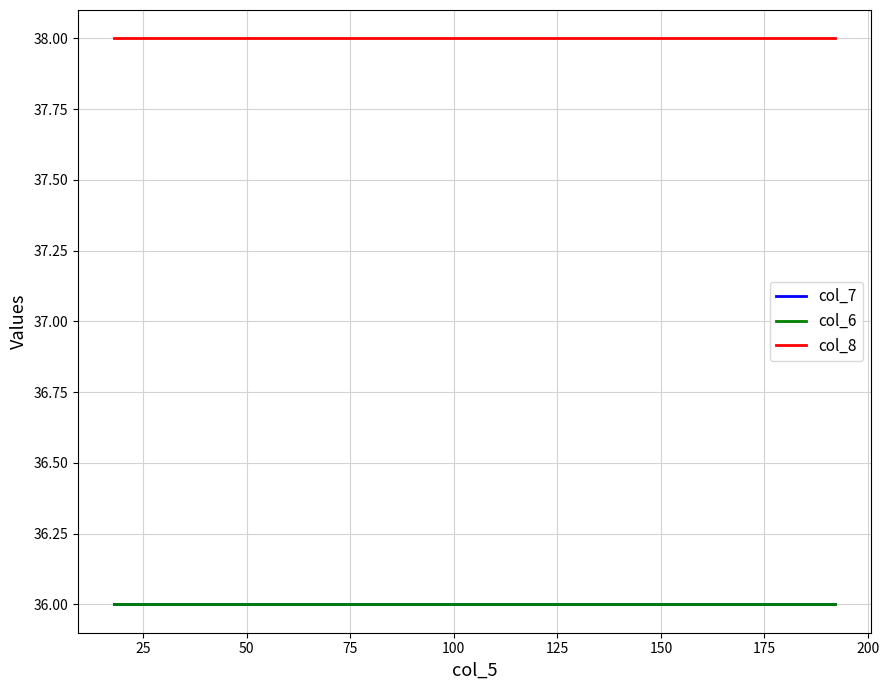

Does the chart display data point markers on the line(s)?

No